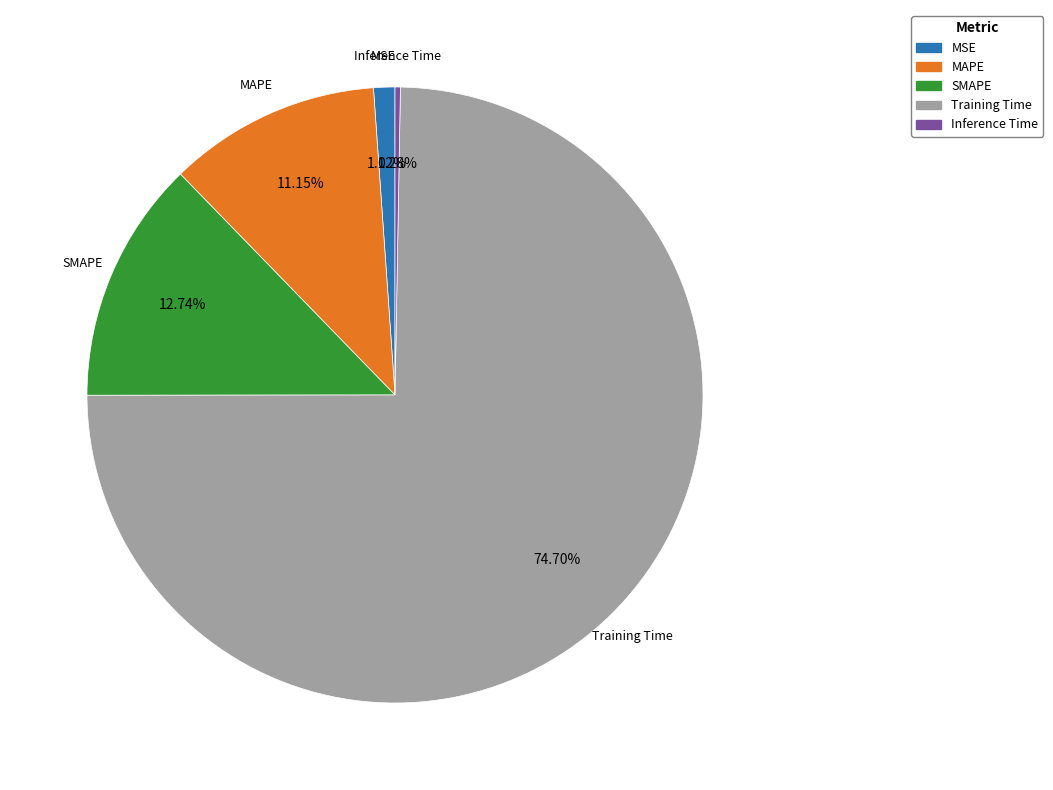

The SMAPE slice represents 13% of the pie. True or false?

True